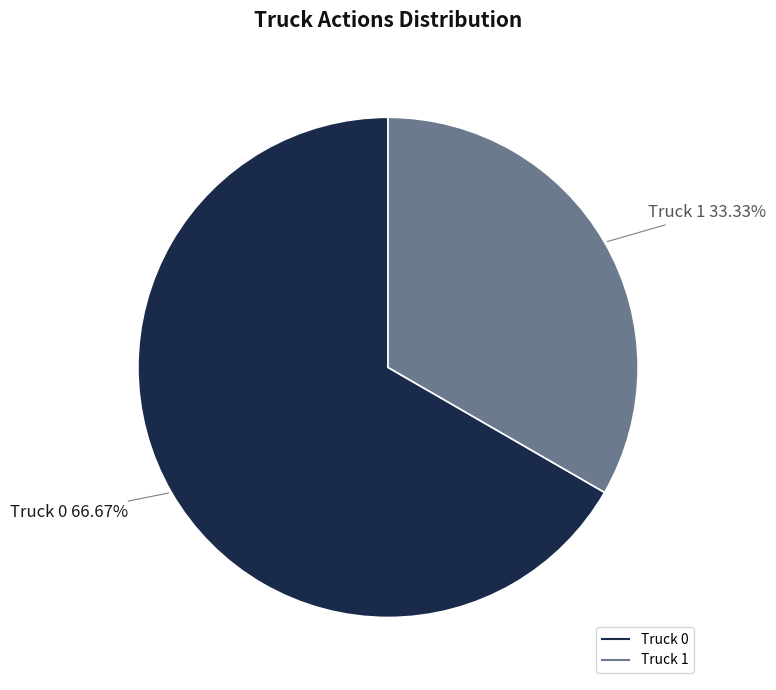

What percentage is the Truck 0 slice, to the nearest percent?

67%